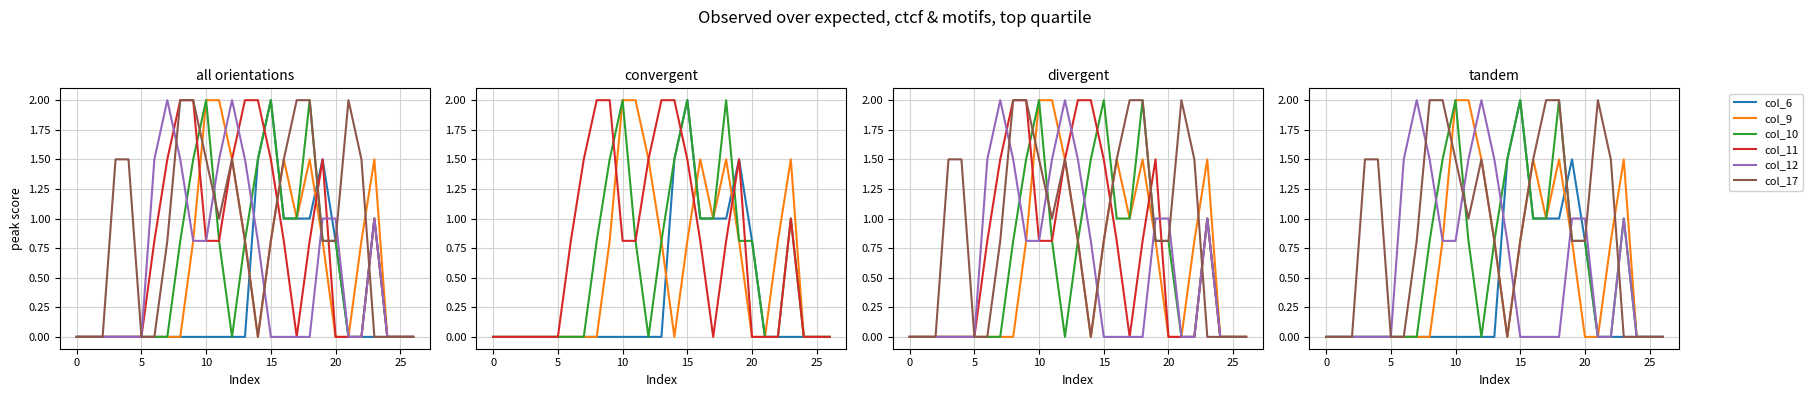

What is the approximate value of col_9 at 11?

2.0